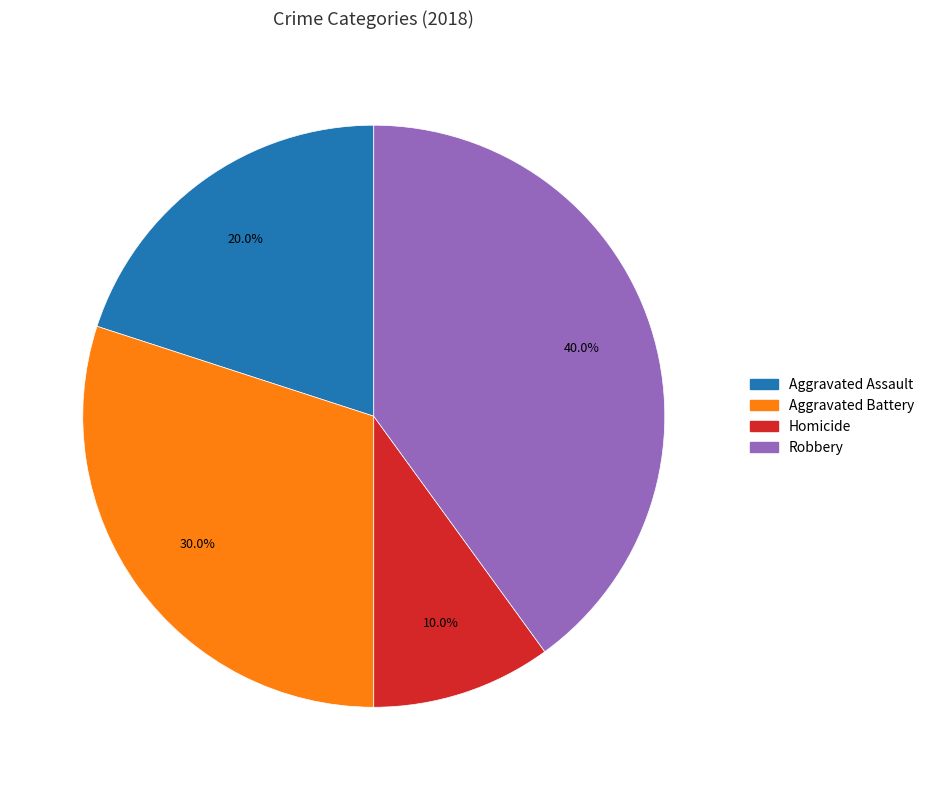

Is there any slice that represents more than half of the pie?

No